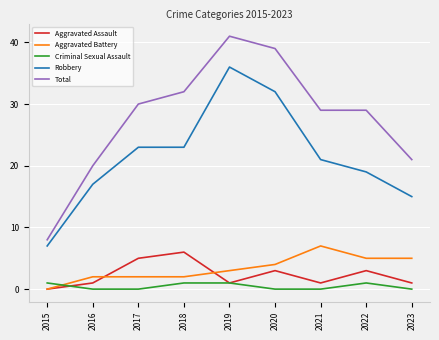

Where is Robbery nearest to the value 21?

2021